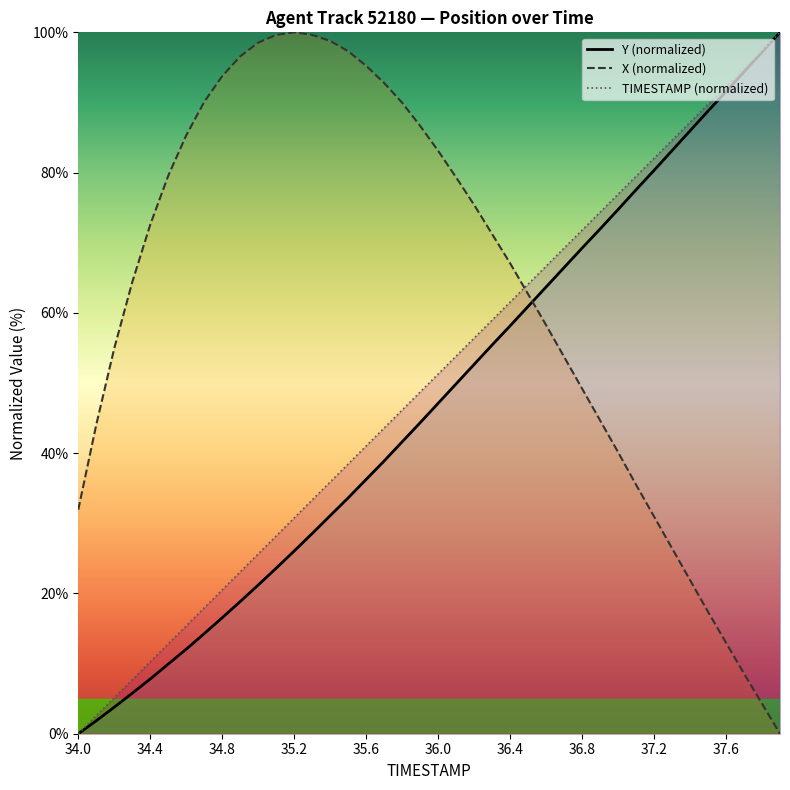

What is the greatest value displayed?

100.0